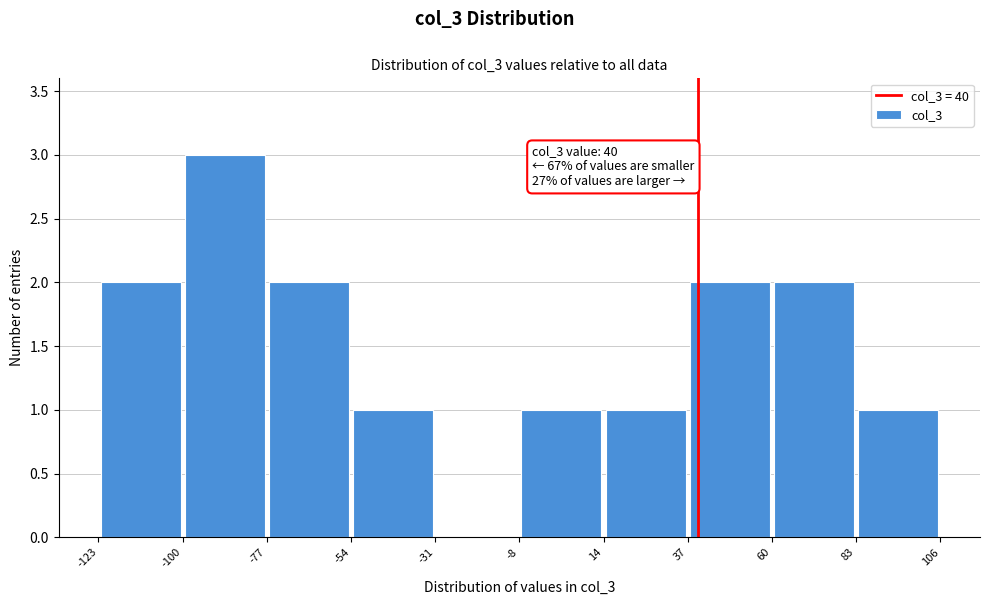

Which range on the x-axis has the tallest bar?

-100 to -77